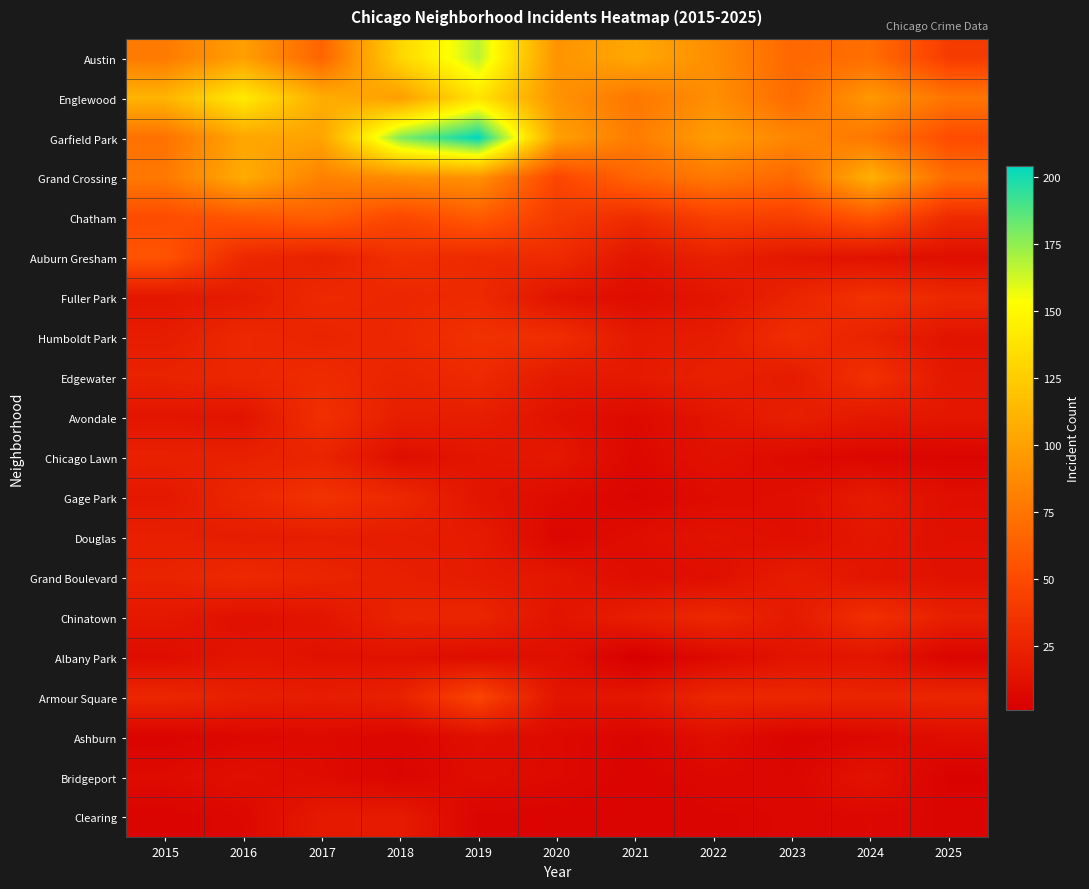

Reading right to left, transcribe all the data shown in this chart.

Austin: 2025=41	2024=71	2023=67	2022=89	2021=104	2020=92	2019=167	2018=130	2017=65	2016=99	2015=78
Englewood: 2025=75	2024=95	2023=69	2022=90	2021=76	2020=92	2019=138	2018=98	2017=107	2016=142	2015=111
Garfield Park: 2025=51	2024=76	2023=85	2022=98	2021=79	2020=100	2019=204	2018=178	2017=101	2016=103	2015=73
Grand Crossing: 2025=70	2024=109	2023=67	2022=77	2021=66	2020=47	2019=91	2018=88	2017=82	2016=106	2015=77
Chatham: 2025=30	2024=57	2023=43	2022=44	2021=31	2020=40	2019=60	2018=48	2017=62	2016=57	2015=51
Auburn Gresham: 2025=11	2024=13	2023=16	2022=23	2021=15	2020=30	2019=29	2018=33	2017=23	2016=28	2015=56
Fuller Park: 2025=28	2024=35	2023=25	2022=15	2021=10	2020=14	2019=29	2018=27	2017=29	2016=19	2015=16
Humboldt Park: 2025=14	2024=24	2023=32	2022=20	2021=18	2020=32	2019=34	2018=28	2017=25	2016=28	2015=20
Edgewater: 2025=17	2024=34	2023=19	2022=23	2021=18	2020=18	2019=29	2018=25	2017=30	2016=27	2015=24
Avondale: 2025=16	2024=17	2023=22	2022=15	2021=8	2020=13	2019=21	2018=21	2017=33	2016=14	2015=15
Chicago Lawn: 2025=5	2024=6	2023=8	2022=13	2021=7	2020=17	2019=15	2018=11	2017=25	2016=23	2015=23
Gage Park: 2025=11	2024=19	2023=11	2022=9	2021=5	2020=9	2019=15	2018=28	2017=35	2016=27	2015=17
Douglas: 2025=12	2024=16	2023=11	2022=14	2021=10	2020=6	2019=19	2018=20	2017=21	2016=20	2015=22
Grand Boulevard: 2025=13	2024=15	2023=20	2022=11	2021=10	2020=16	2019=19	2018=22	2017=25	2016=29	2015=24
Chinatown: 2025=22	2024=33	2023=18	2022=28	2021=21	2020=14	2019=26	2018=25	2017=15	2016=12	2015=17
Albany Park: 2025=5	2024=15	2023=14	2022=8	2021=1	2020=12	2019=10	2018=13	2017=13	2016=15	2015=10
Armour Square: 2025=26	2024=25	2023=27	2022=27	2021=16	2020=15	2019=47	2018=23	2017=20	2016=22	2015=27
Ashburn: 2025=10	2024=7	2023=4	2022=11	2021=5	2020=8	2019=11	2018=6	2017=8	2016=7	2015=4
Bridgeport: 2025=3	2024=14	2023=6	2022=7	2021=4	2020=8	2019=10	2018=5	2017=9	2016=11	2015=9
Clearing: 2025=5	2024=7	2023=6	2022=5	2021=4	2020=4	2019=5	2018=19	2017=18	2016=7	2015=4